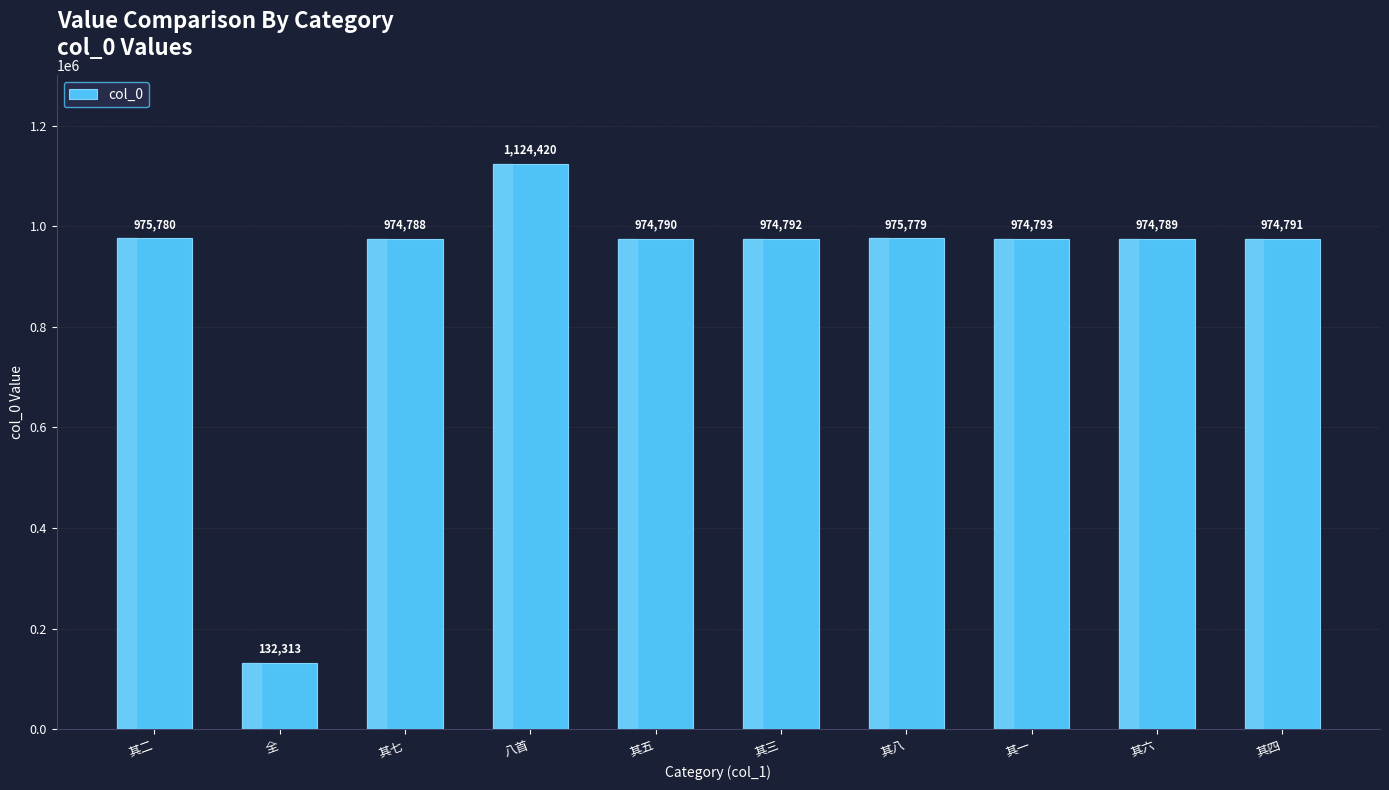

Reading left to right, list all the values displayed in this chart.

其二=975780	全=132313	其七=974788	八首=1124420	其五=974790	其三=974792	其八=975779	其一=974793	其六=974789	其四=974791